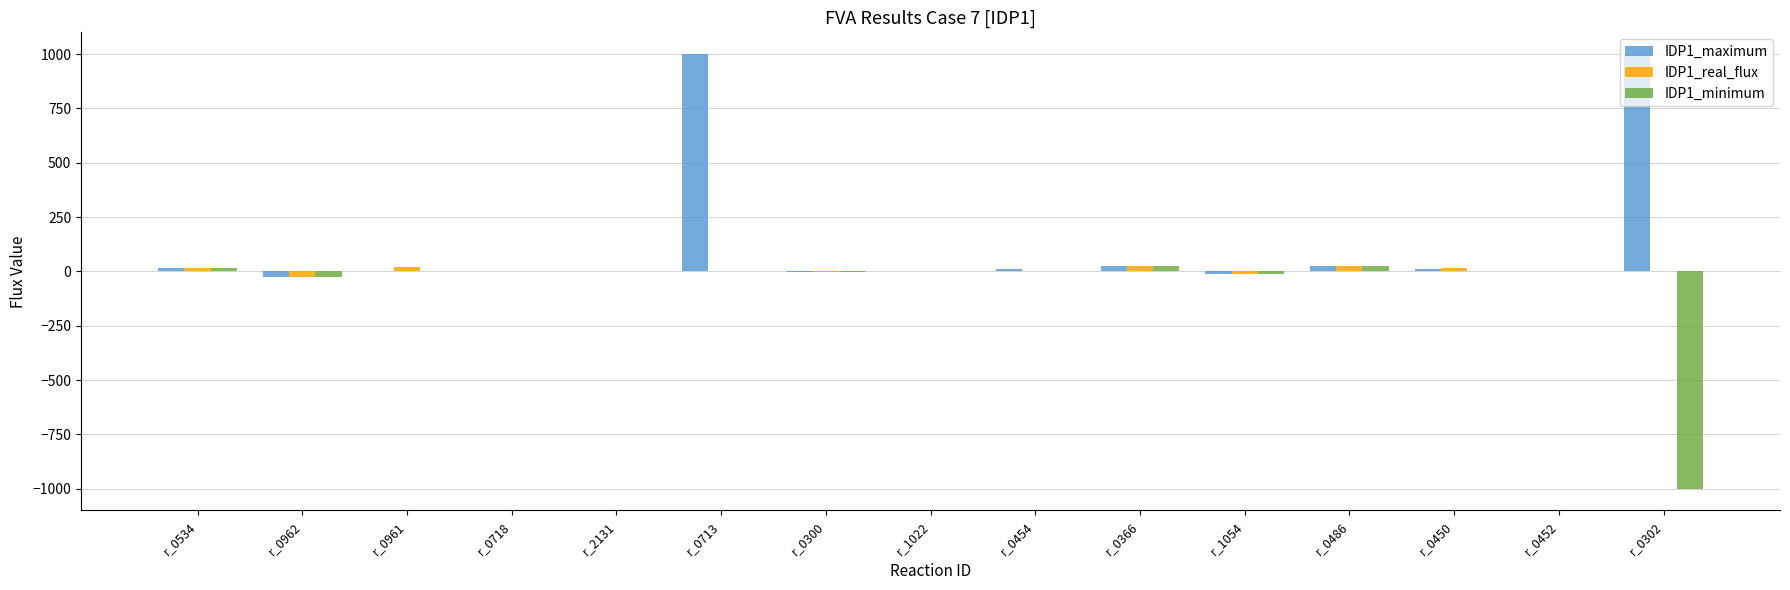

At which label does IDP1_maximum first exceed 0?

r_0534